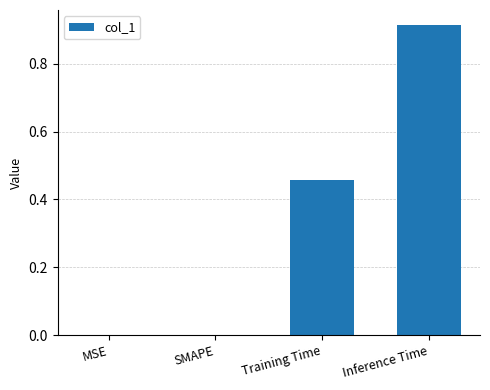

What is the average value?

0.3